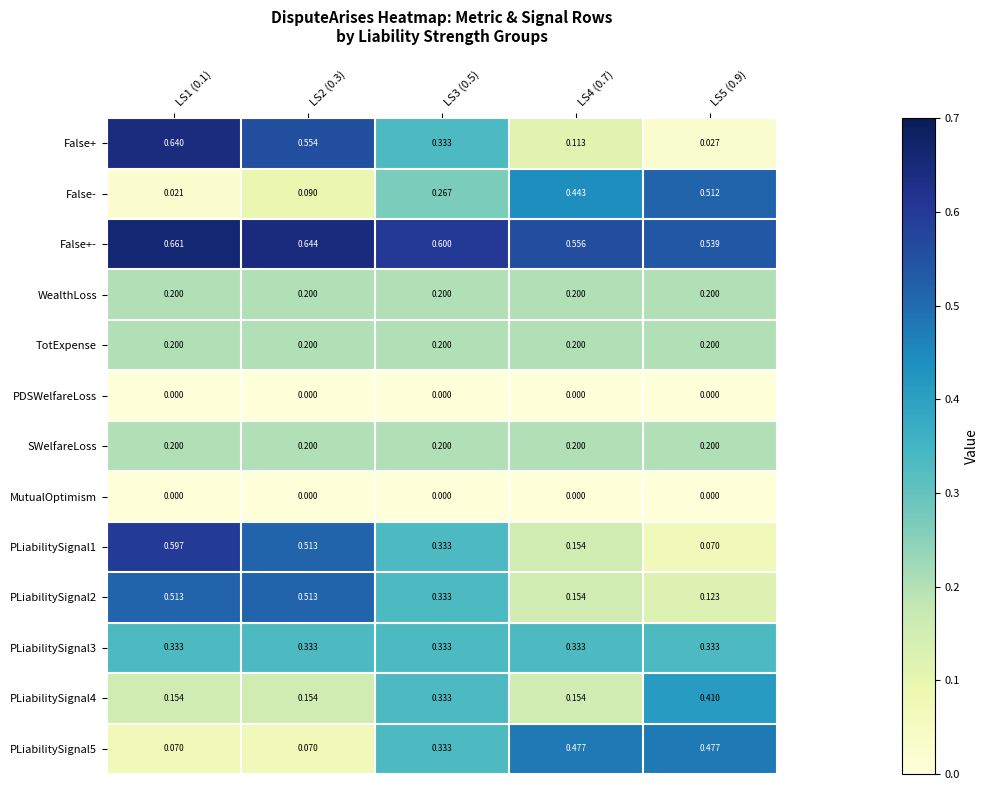

Which series has the largest total across all categories?

False+-